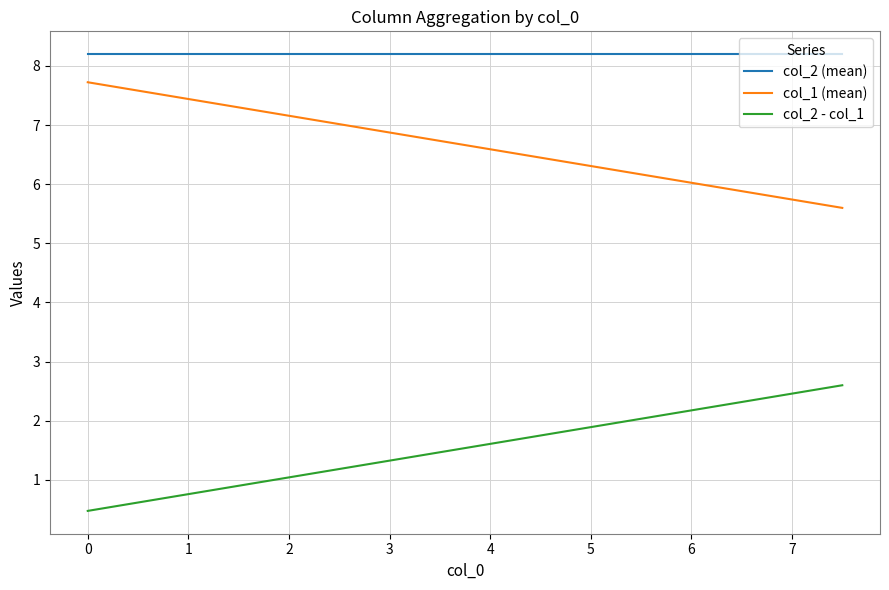

How many lines are shown in the chart?

3